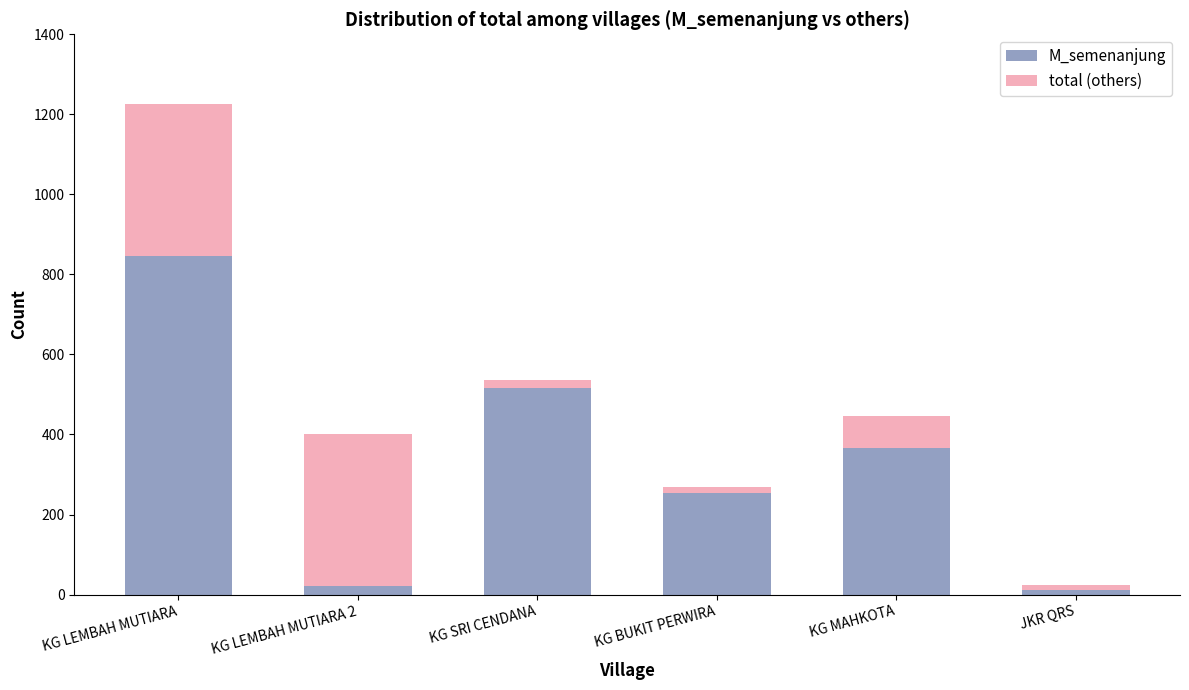

What is the sum of all M_semenanjung values?

2015